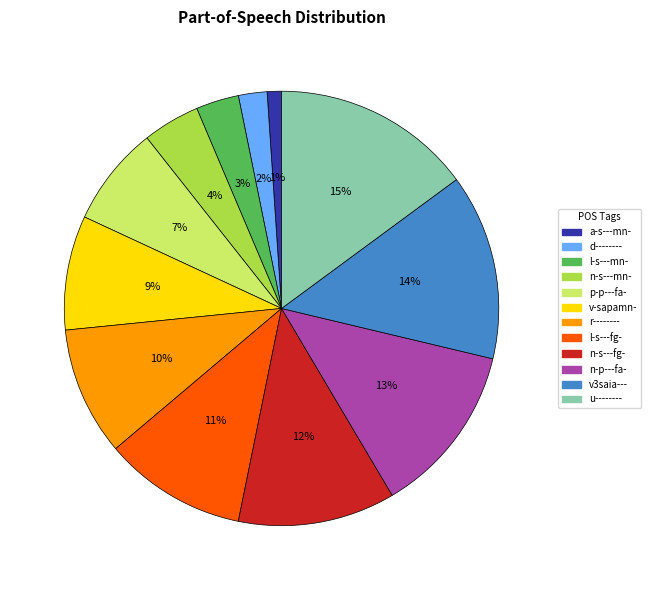

Does any single category account for the majority?

No